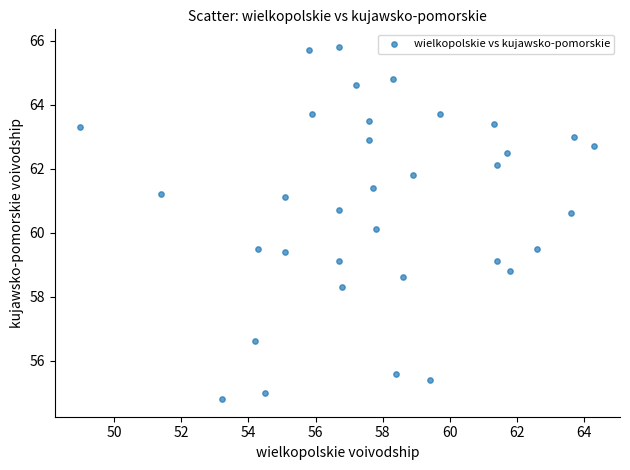

What is the range of Y values (max minus min)?

11.0